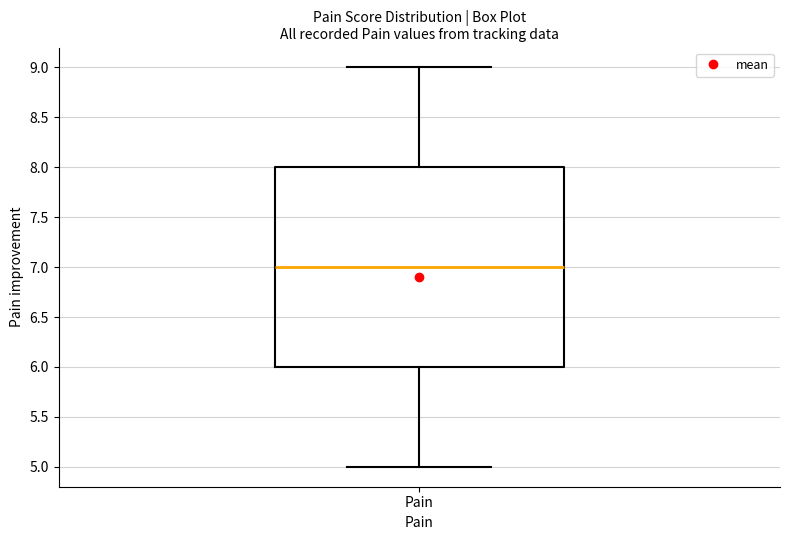

Where is the upper edge of the box for Pain on the y-axis? The values are not printed on the chart, so give them approximately, as read against the axis.

8